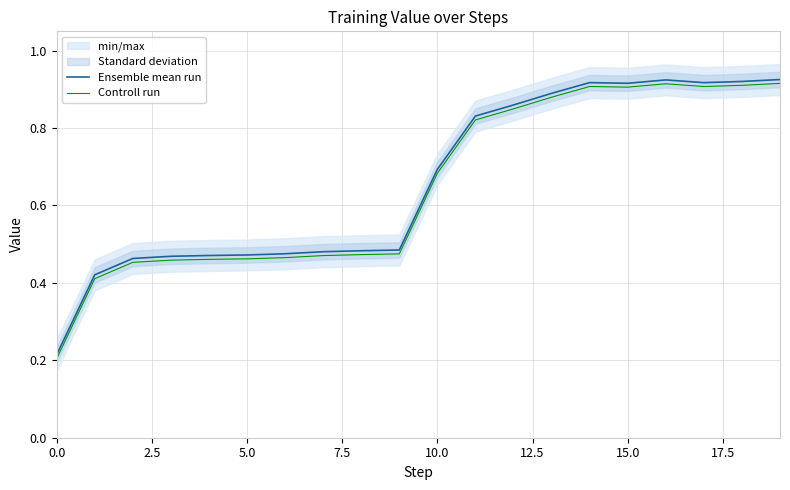

The Controll run series shows 0.9 at 13. True or false?

True